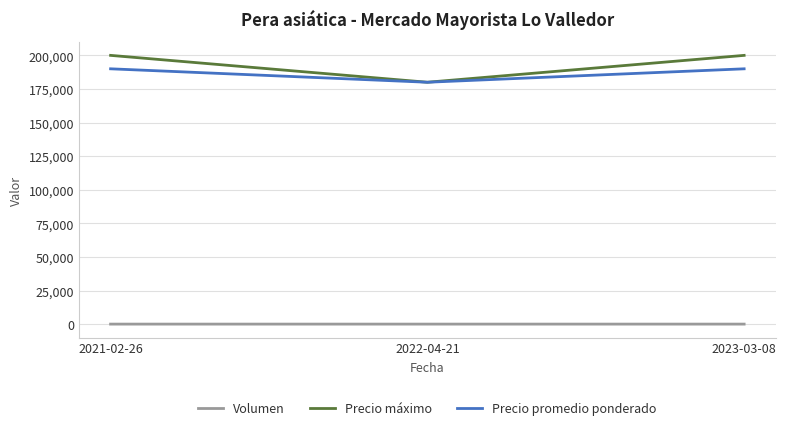

The value of Precio máximo at 2022-04-21 is 321617. True or false?

False